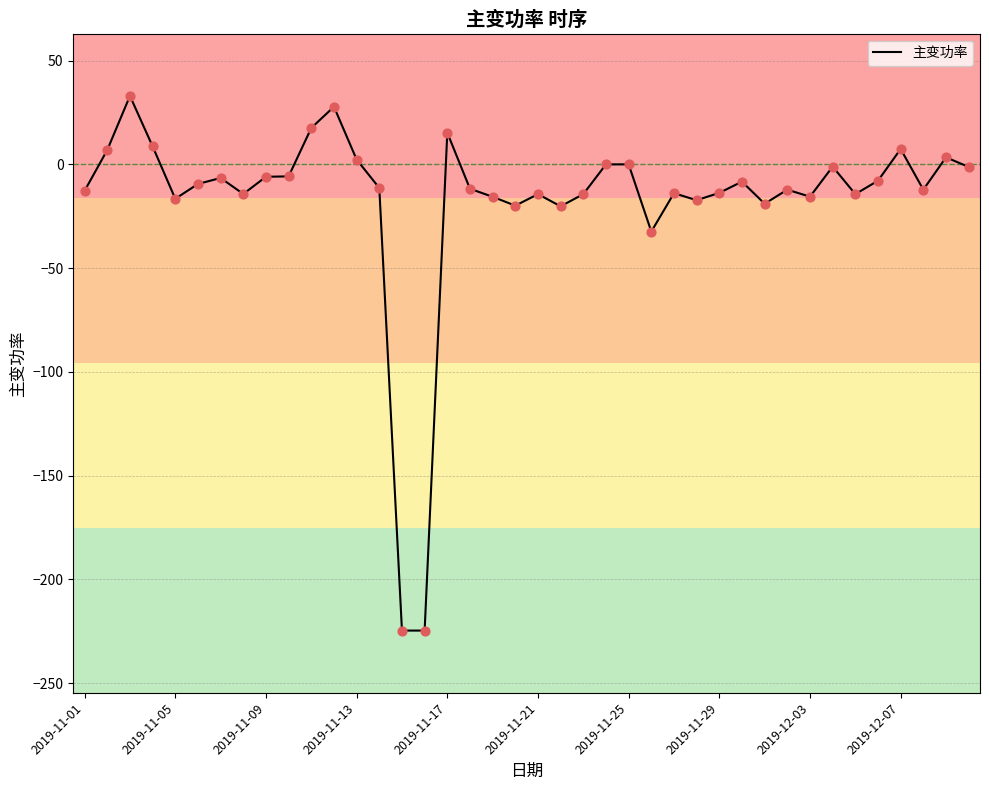

What is the difference between the maximum and minimum values?

257.6